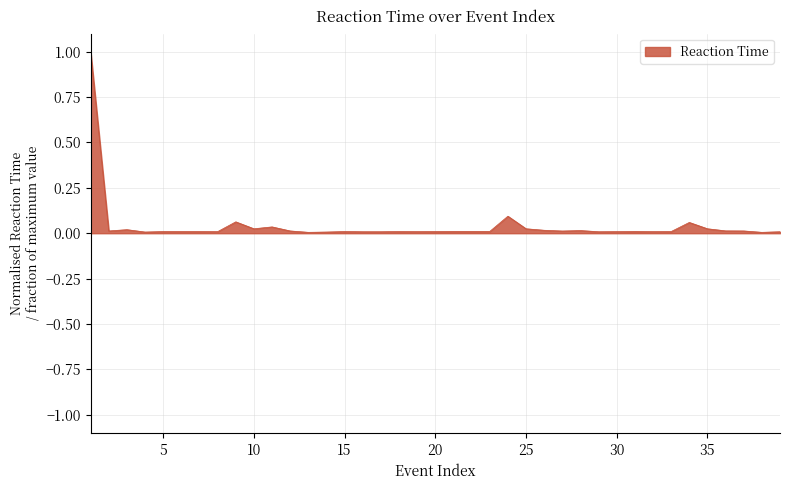

What is the maximum value shown in the chart?

1.0